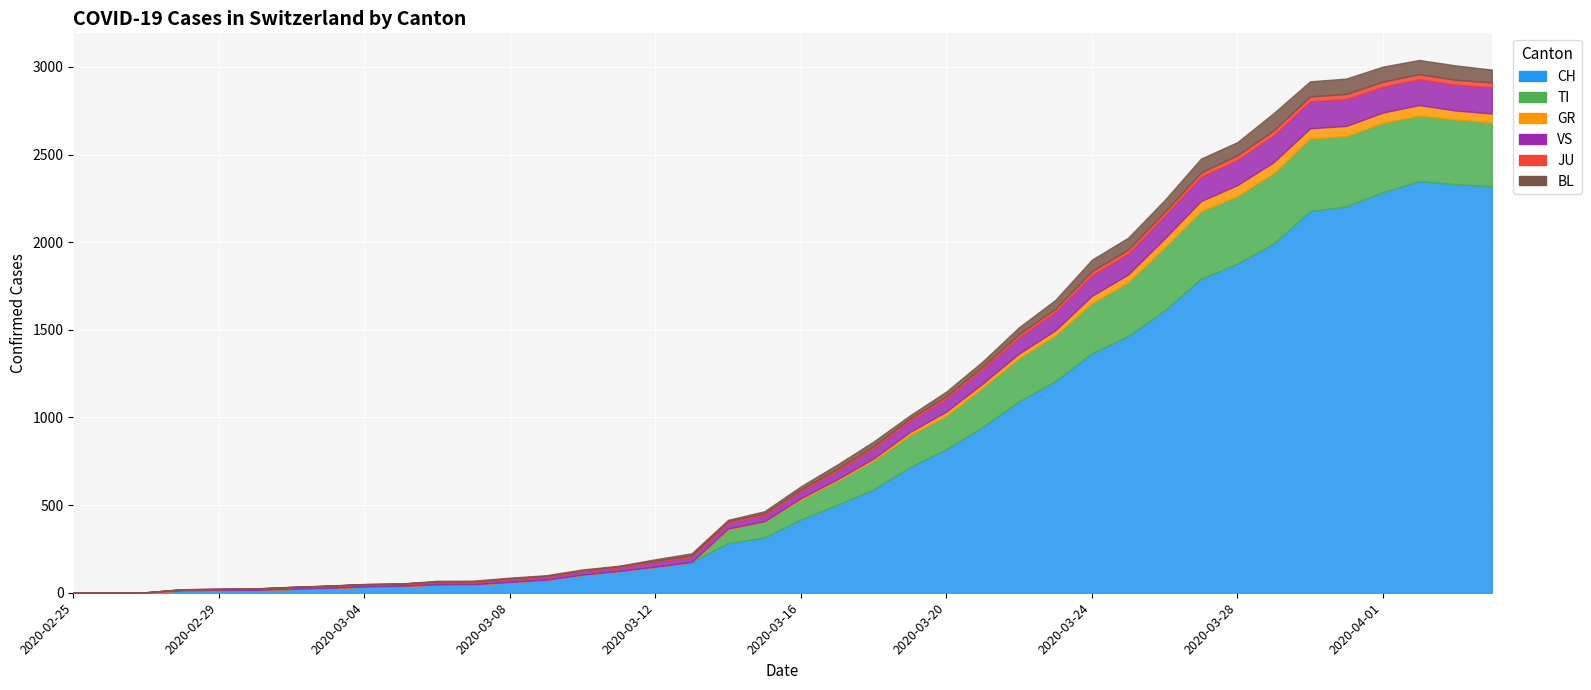

How many interior local valleys does the JU series have?

2